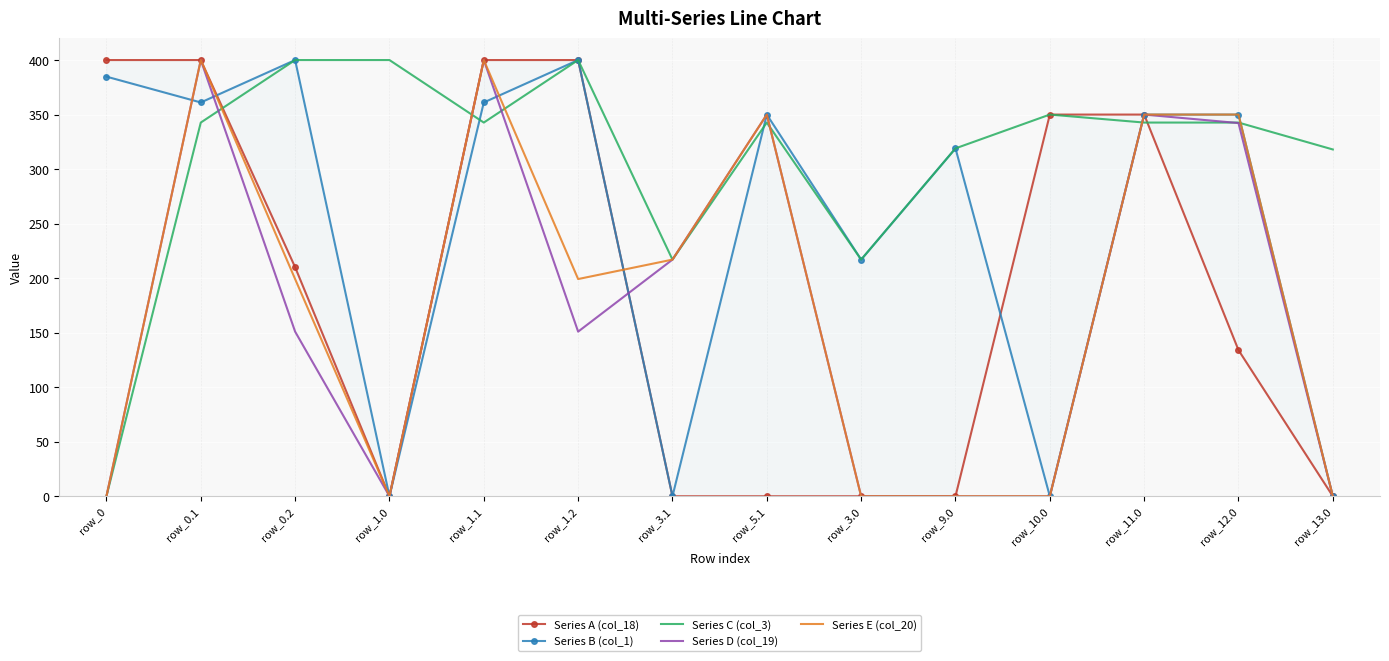

What position from the left is row_1.1?

5